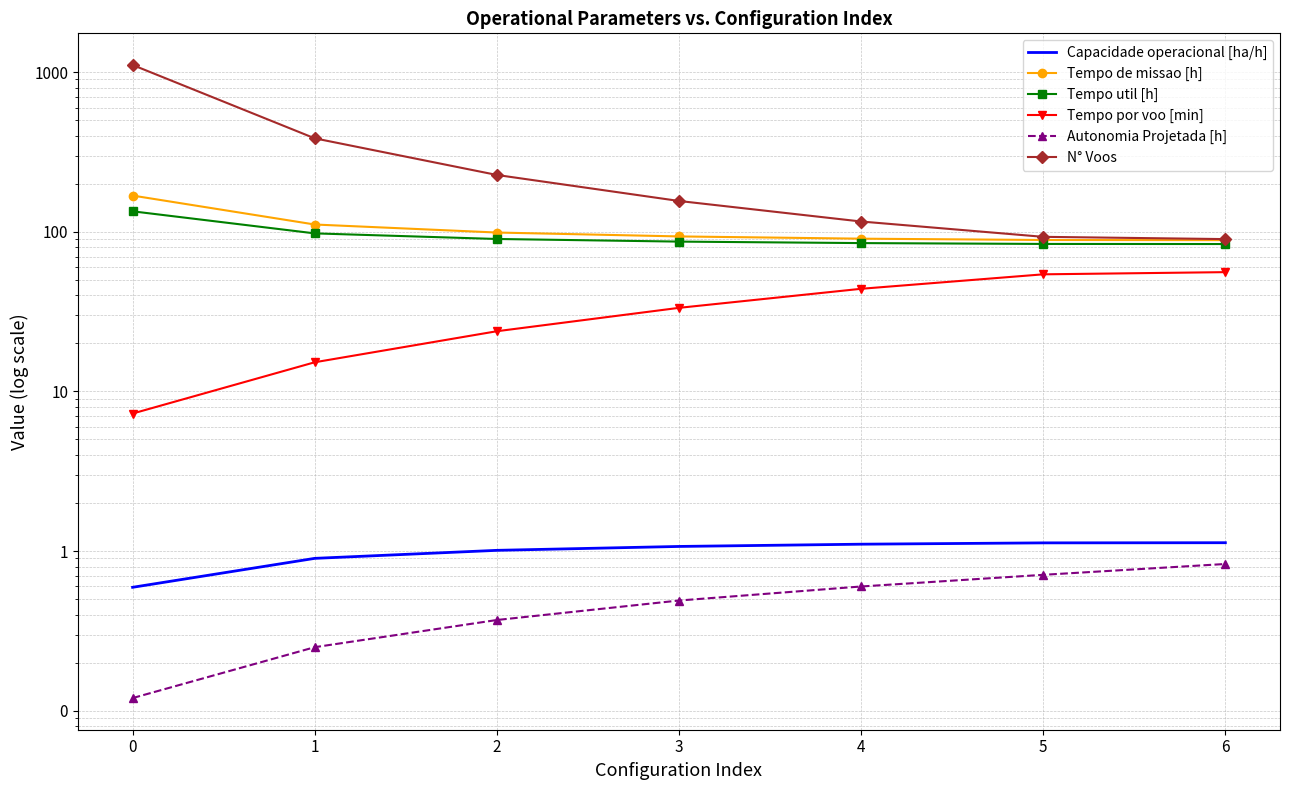

List the series in order of their peak value, highest first.

N° Voos, Tempo de missao [h], Tempo util [h], Tempo por voo [min], Capacidade operacional [ha/h], Autonomia Projetada [h]